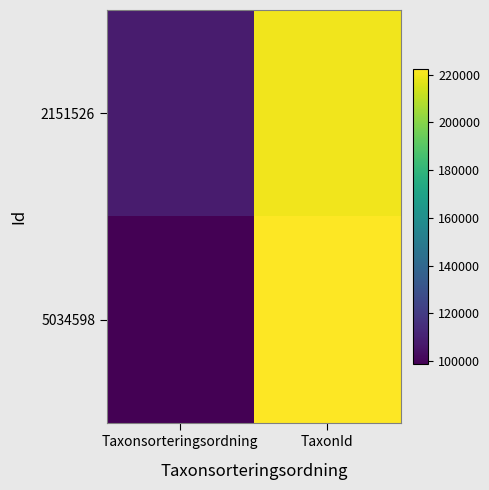

Reading left to right, list all the values displayed in this chart.

2151526: Taxonsorteringsordning=107996	TaxonId=219677
5034598: Taxonsorteringsordning=98519	TaxonId=222498